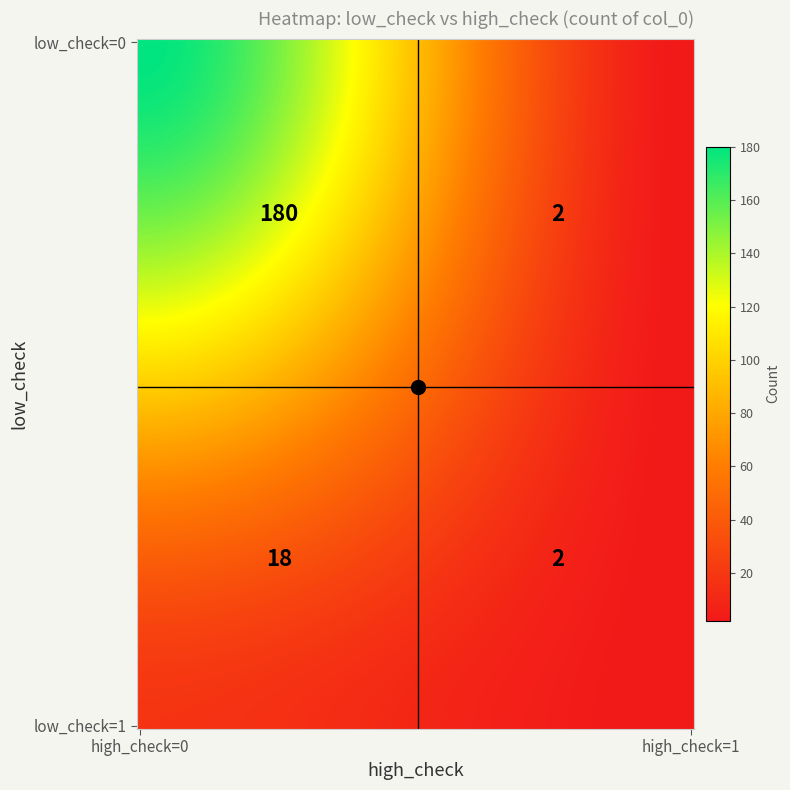

Between (0, 0) and (1, 1), which is larger?

(0, 0)